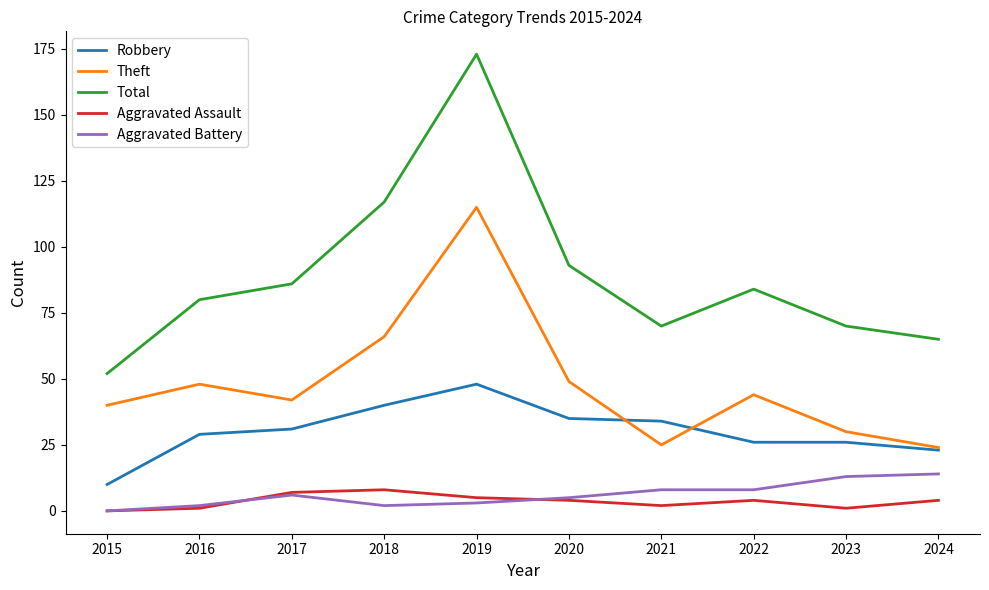

At which category is the sum across all series the highest?

2019